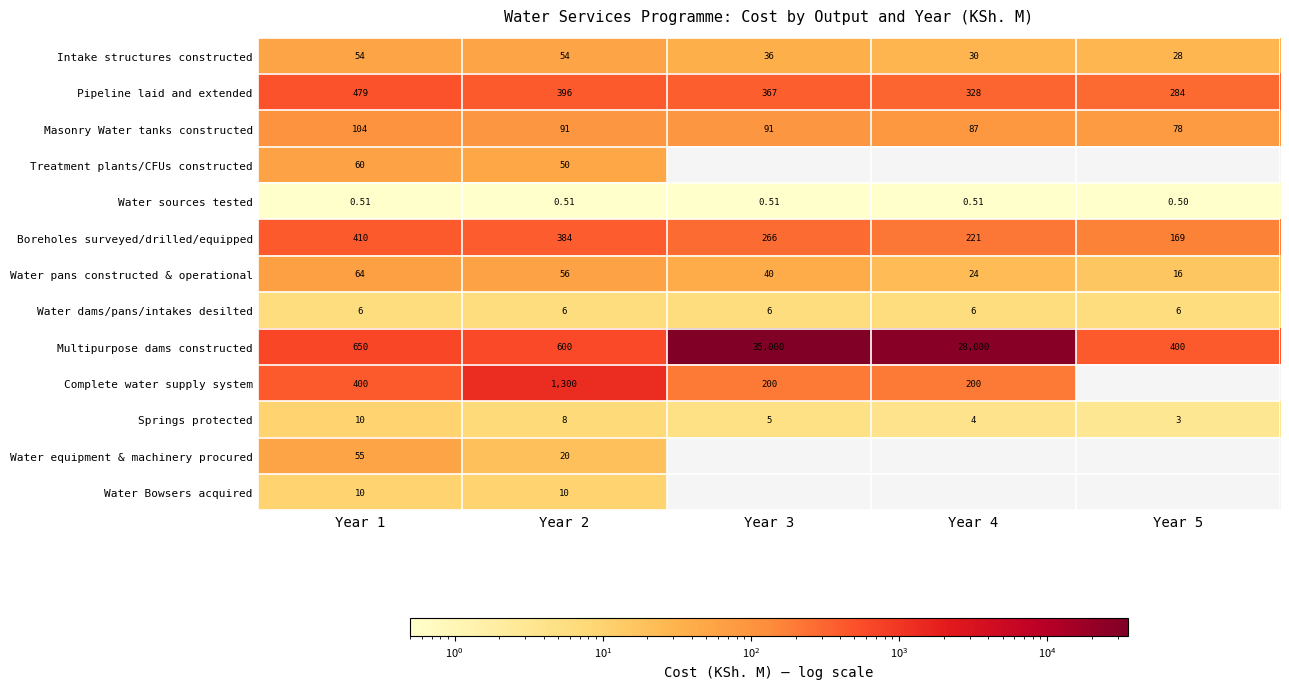

At which category does the chart reach its minimum across all series?

Year 5